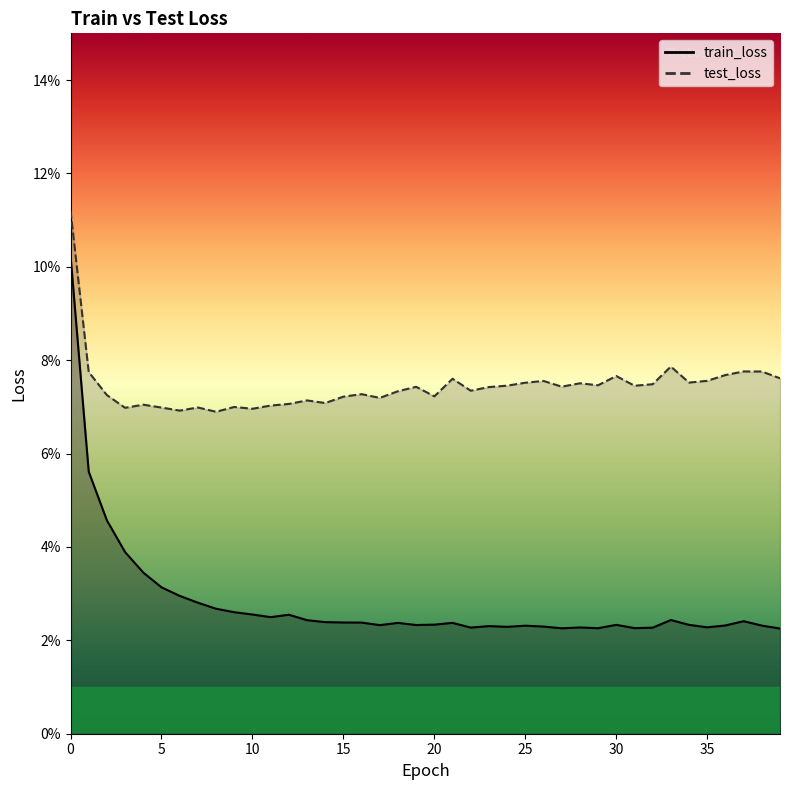

Rank the categories by train_loss value from lowest to highest.

39, 27, 29, 31, 32, 22, 28, 35, 24, 26, 23, 25, 38, 36, 17, 19, 34, 30, 20, 18, 21, 16, 15, 14, 37, 13, 33, 11, 12, 10, 9, 8, 7, 6, 5, 4, 3, 2, 1, 0